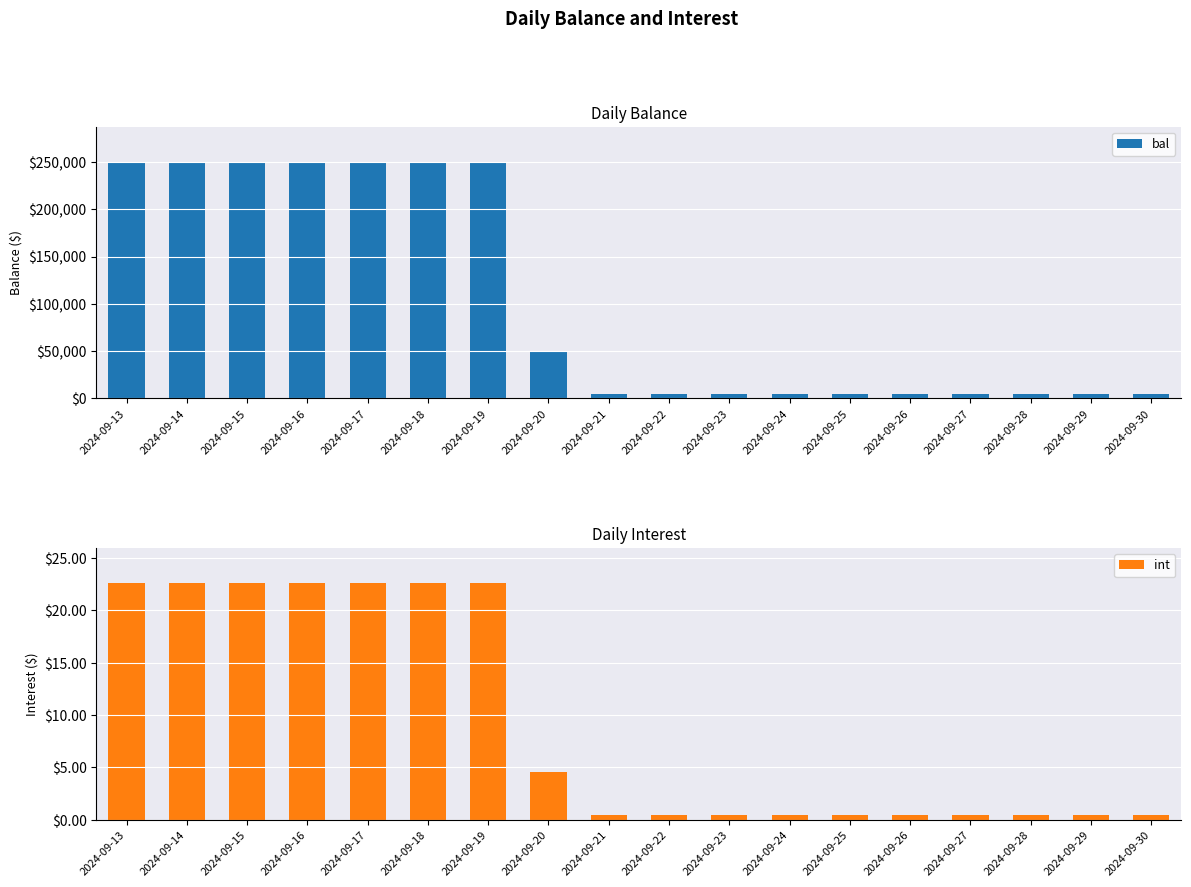

Reading left to right, what are all the values shown in this chart?

bal: 2024-09-13=250000.0	2024-09-14=250000.0	2024-09-15=250000.0	2024-09-16=250000.0	2024-09-17=250000.0	2024-09-18=250000.0	2024-09-19=250000.0	2024-09-20=50000.0	2024-09-21=5000.0	2024-09-22=5000.0	2024-09-23=5000.0	2024-09-24=5000.0	2024-09-25=5000.0	2024-09-26=5000.0	2024-09-27=5000.0	2024-09-28=5000.0	2024-09-29=5000.0	2024-09-30=5000.0
int: 2024-09-13=22.6	2024-09-14=22.6	2024-09-15=22.6	2024-09-16=22.6	2024-09-17=22.6	2024-09-18=22.6	2024-09-19=22.6	2024-09-20=4.5	2024-09-21=0.5	2024-09-22=0.5	2024-09-23=0.5	2024-09-24=0.5	2024-09-25=0.5	2024-09-26=0.5	2024-09-27=0.5	2024-09-28=0.5	2024-09-29=0.5	2024-09-30=0.5